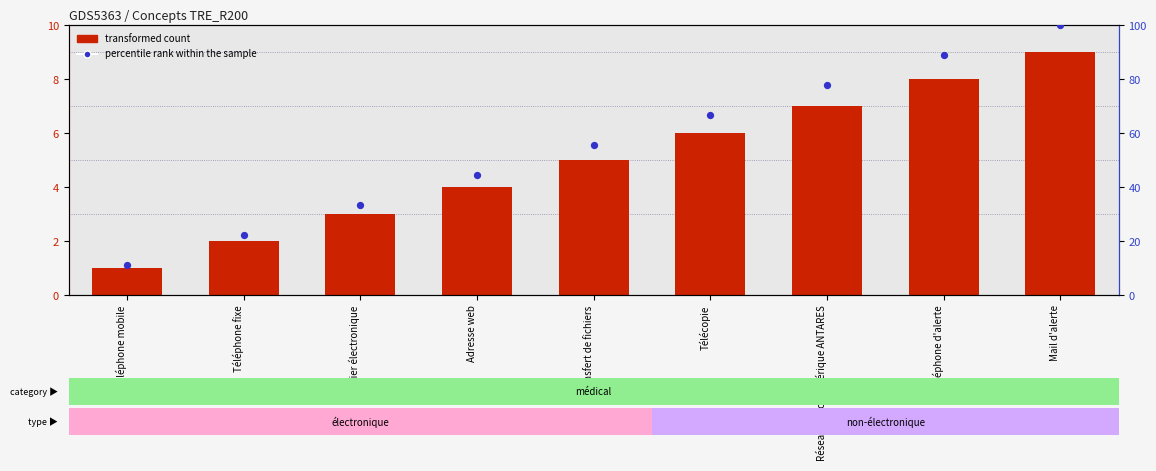

What are all the series names shown in the legend?

transformed count, percentile rank within the sample